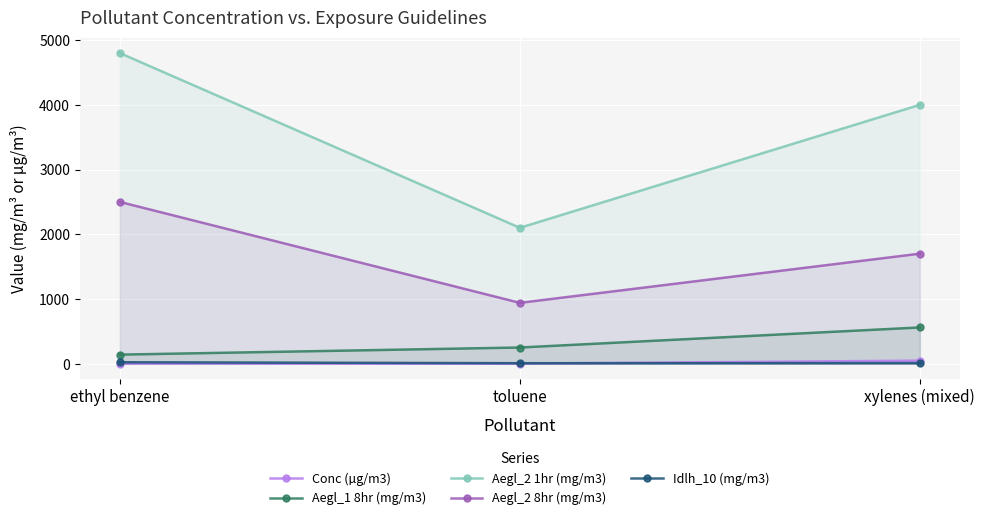

At which label does Aegl_1 8hr (mg/m3) first exceed 250?

xylenes (mixed)